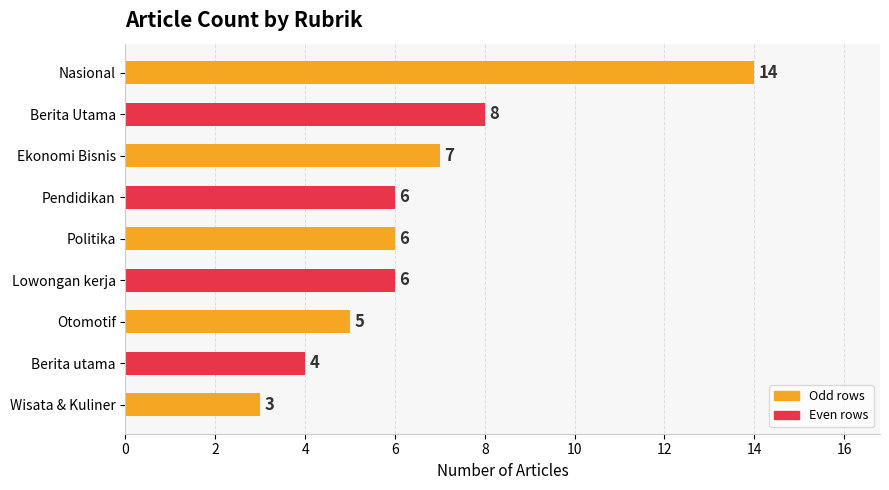

What is the sum of the values at Wisata & Kuliner and Lowongan kerja?

9